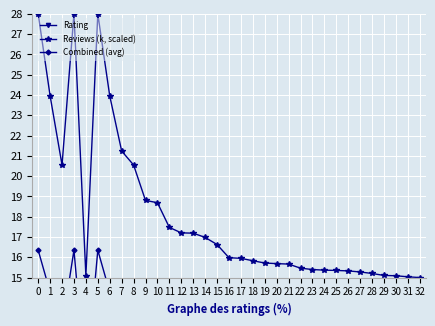

True or false: Rating and Combined (avg) cross at least once.

False